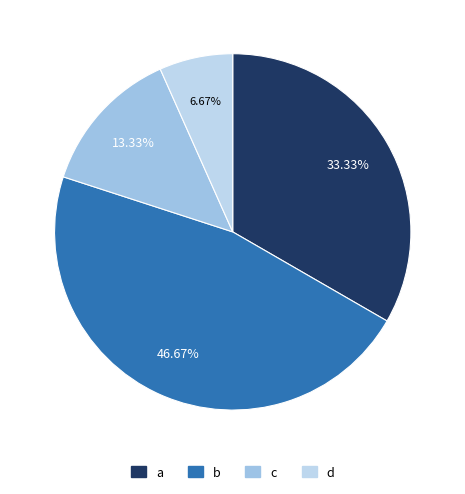

Which slice is the smallest?

d